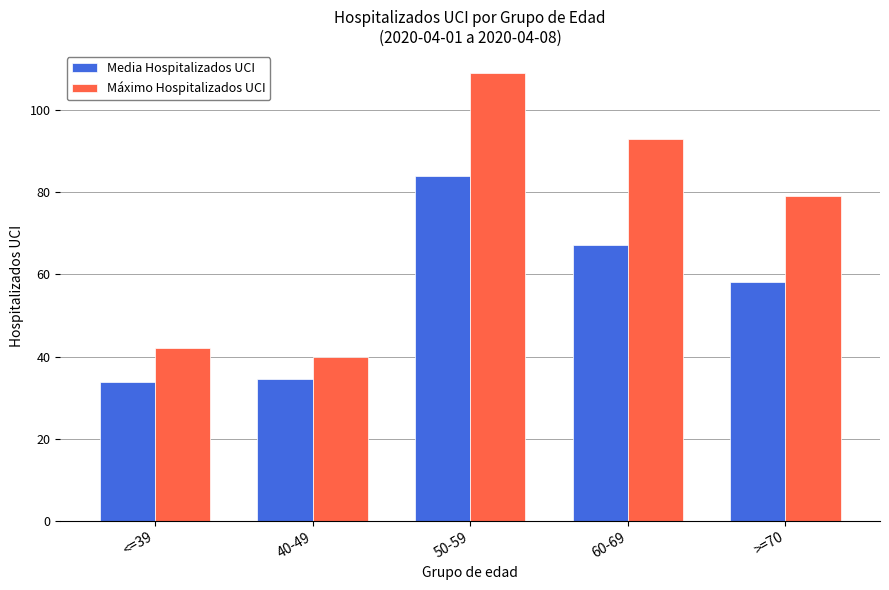

The Máximo Hospitalizados UCI series shows 42.0 at <=39. True or false?

True